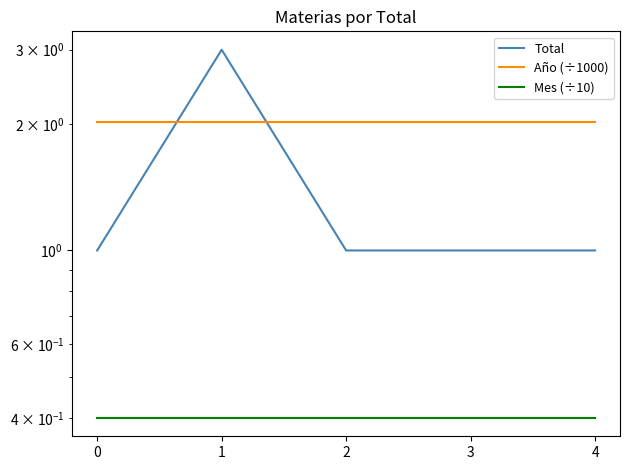

Which series changed the most between 2 and 4?

Total